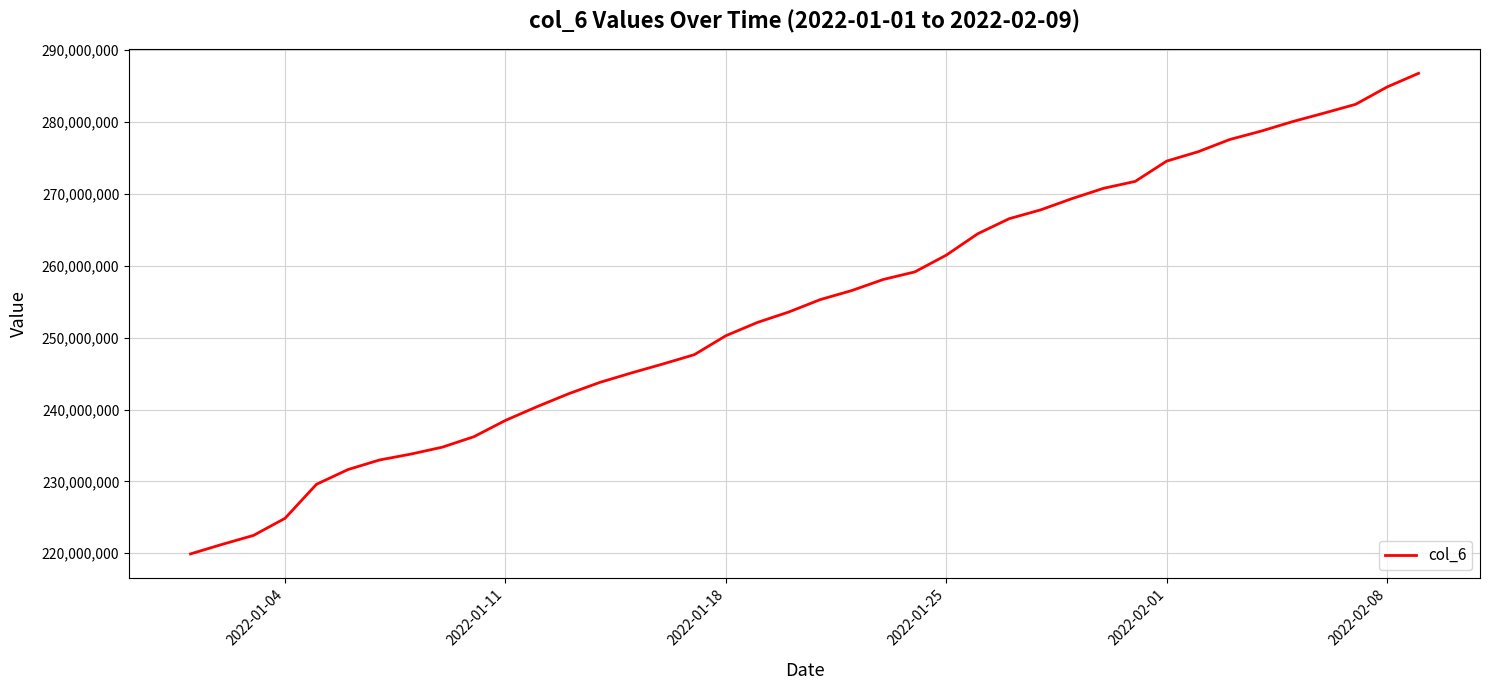

What is the difference between the maximum and minimum values?

66870786